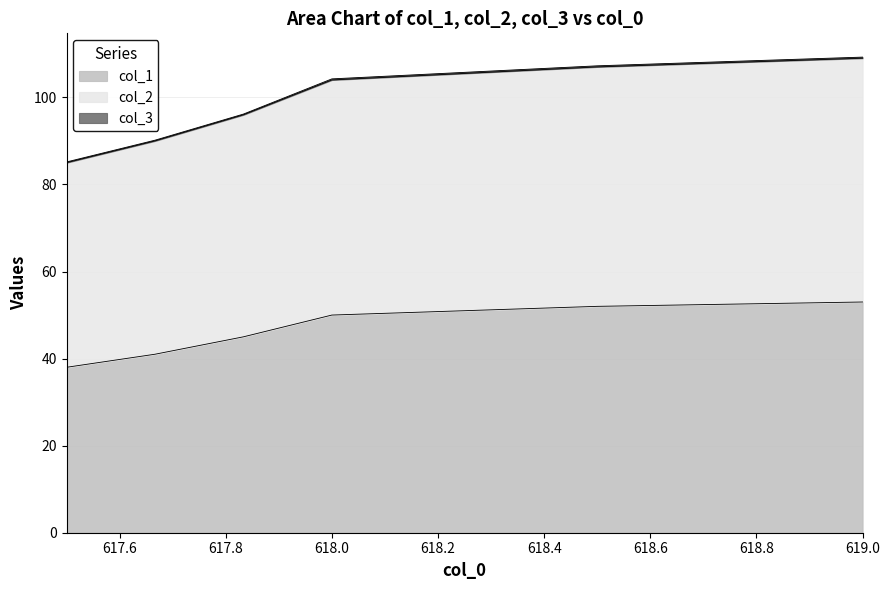

The col_2 series shows 34 at 617.8333333. True or false?

False